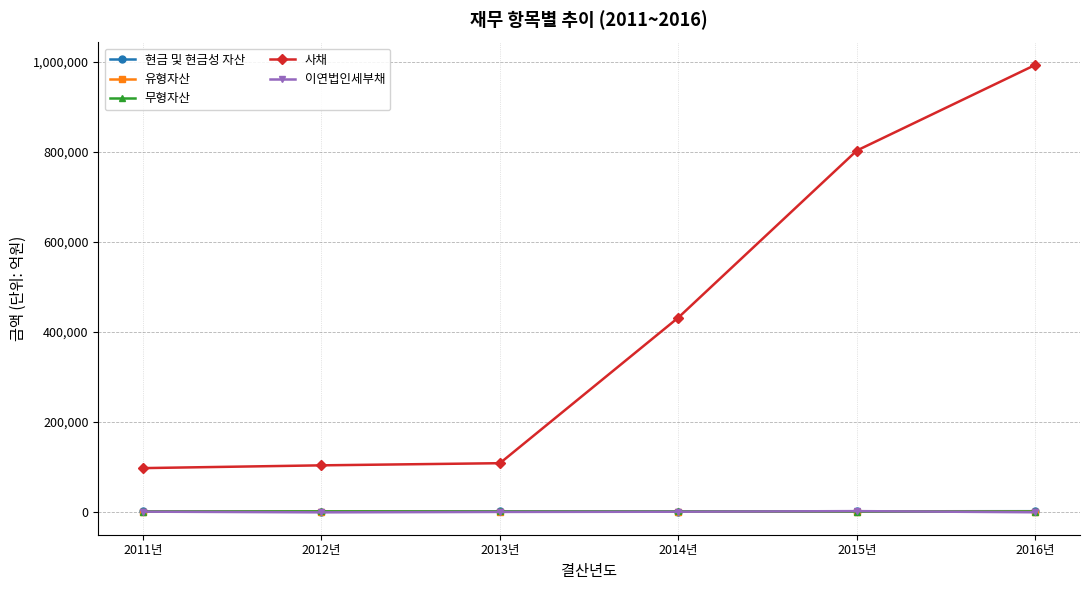

Read the 사채 value at 2016년.

993058.1